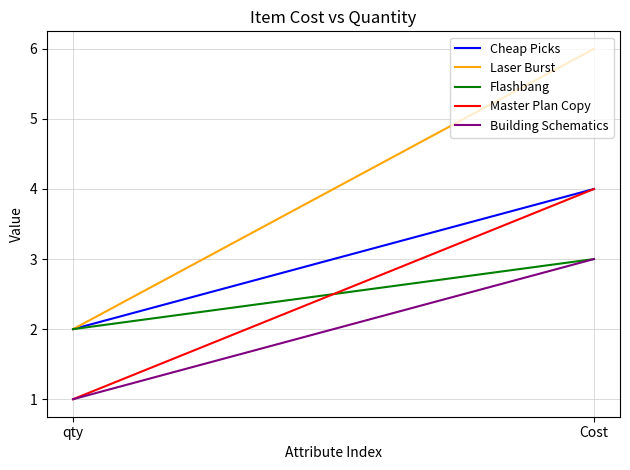

What is the sum of the Flashbang values at Cost and qty?

5